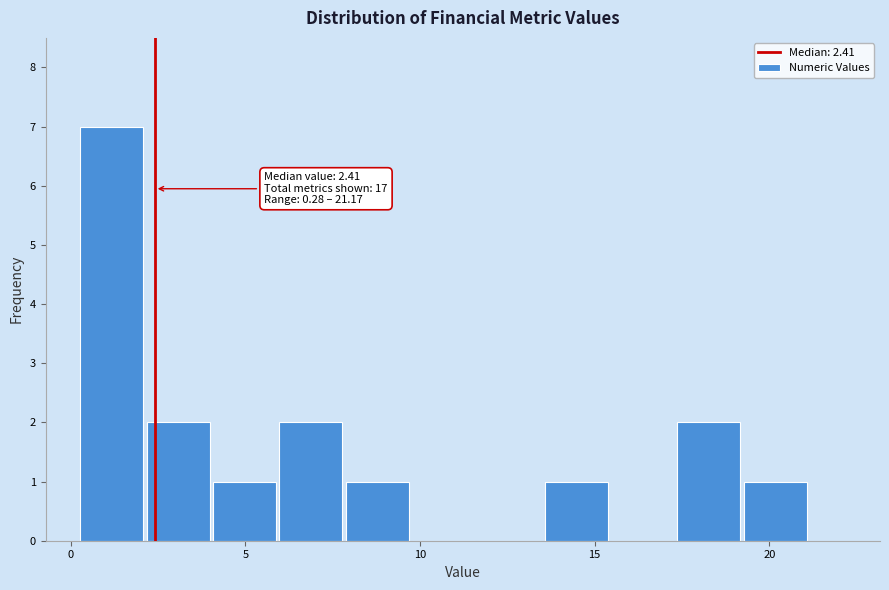

Around what value on the x-axis is the tallest bar? Give the approximate position of its centre, as read against the axis.

1.0